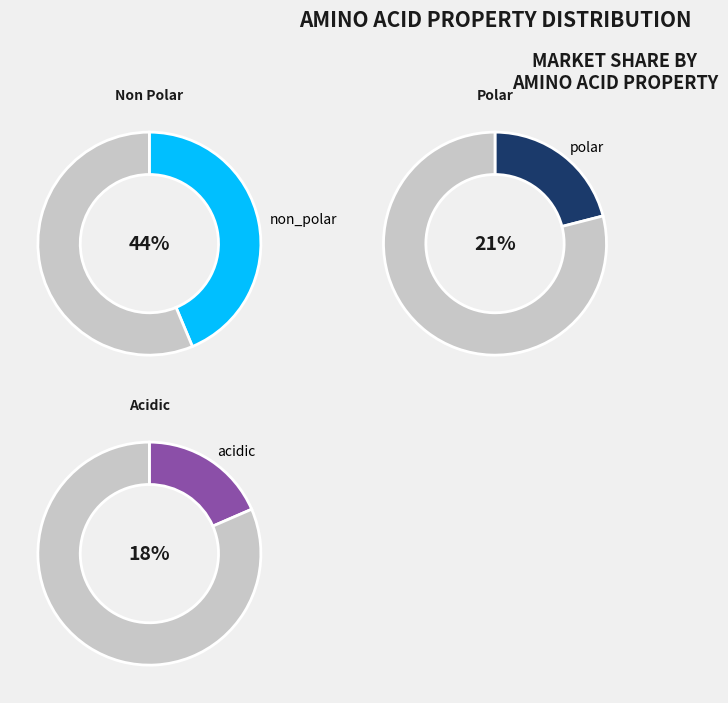

True or false: non_polar accounts for 55% of the total.

False